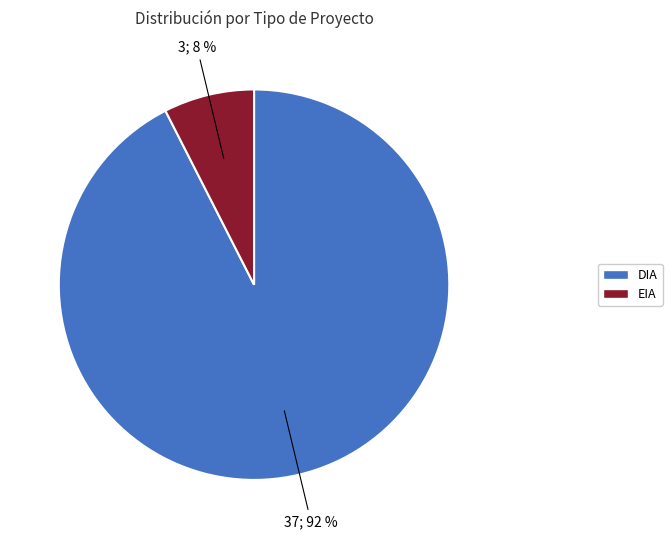

The DIA slice represents 86% of the pie. True or false?

False